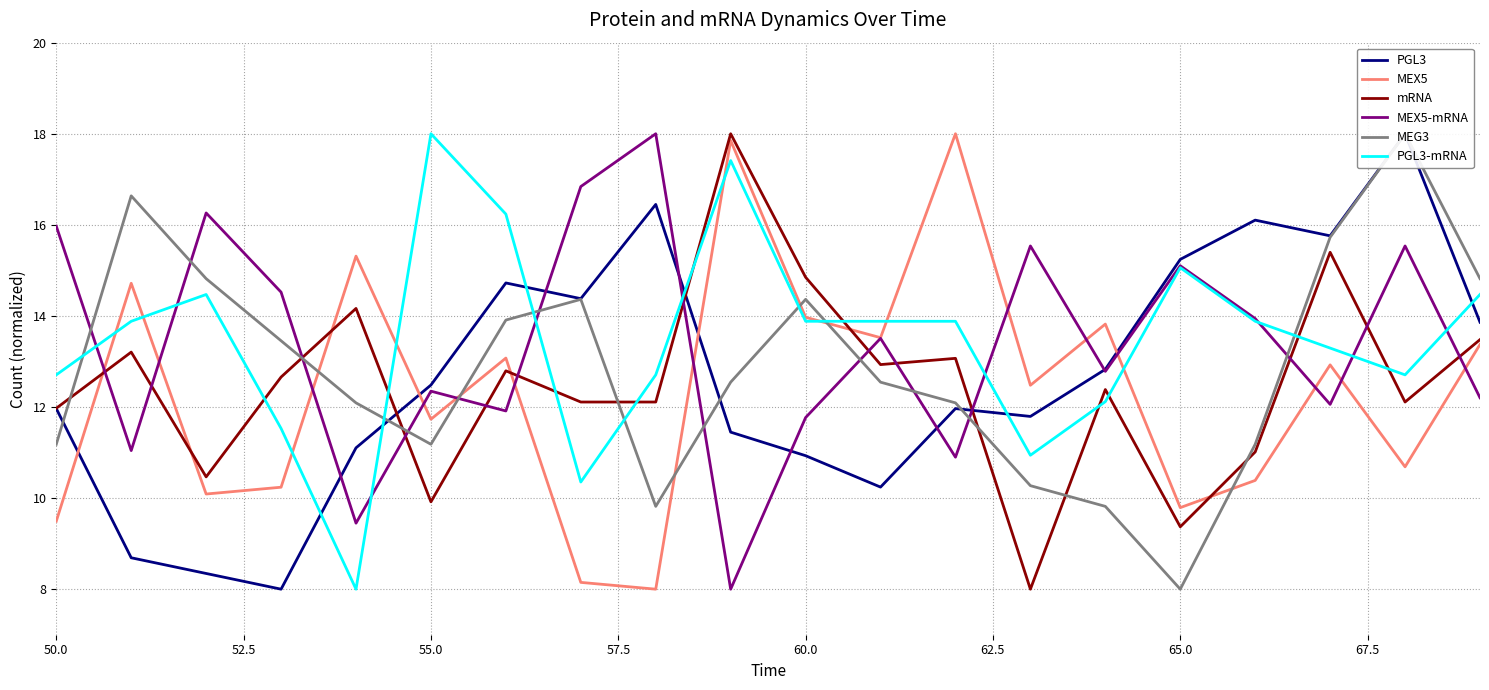

Which series has the widest spread of values?

PGL3